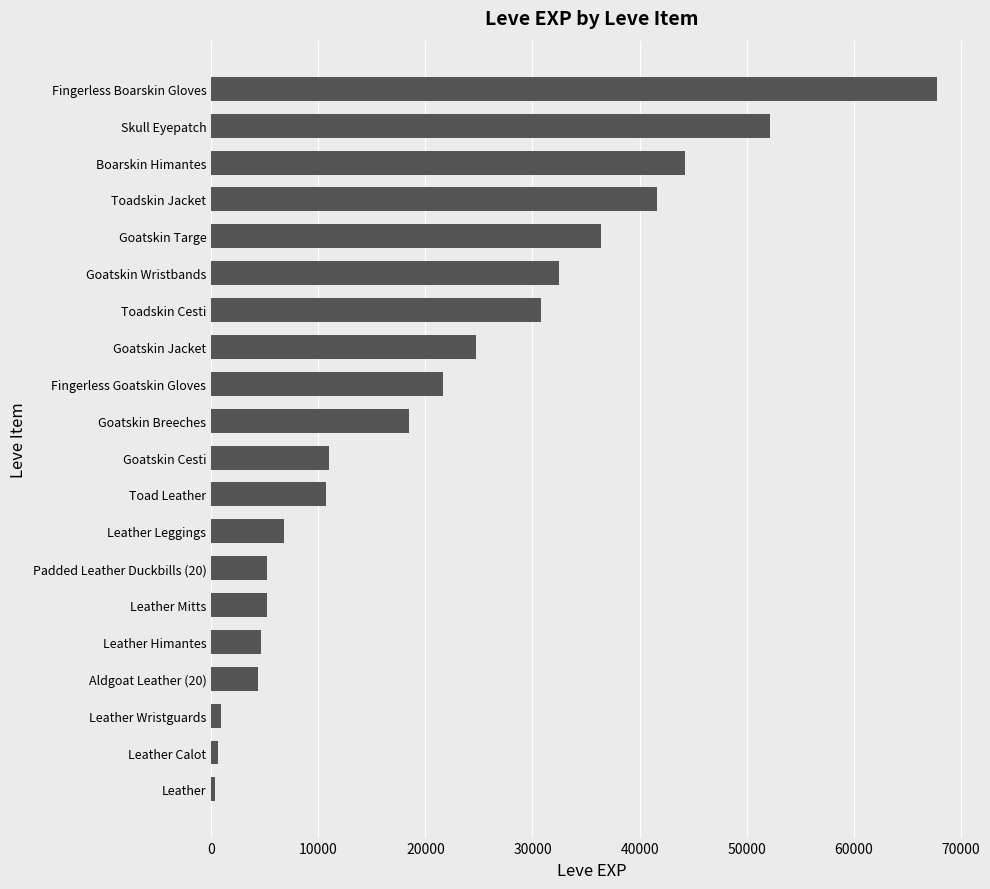

Approximately how many times larger is the value at Goatskin Targe compared to Fingerless Goatskin Gloves?

1.7